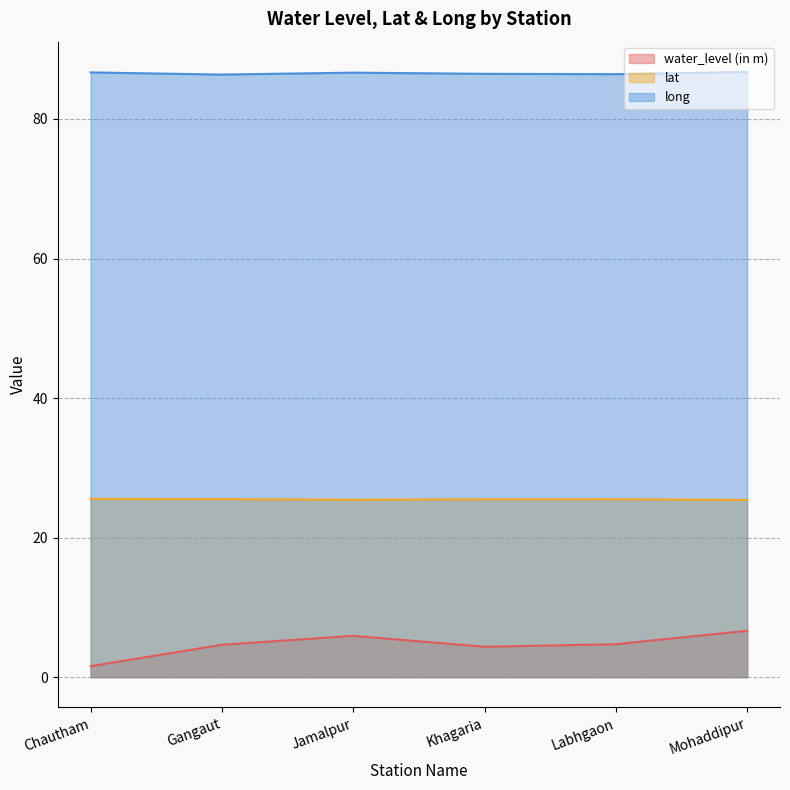

Reading left to right, list all the values displayed in this chart.

water_level (in m): Chautham=1.6	Gangaut=4.6	Jamalpur=5.9	Khagaria=4.4	Labhgaon=4.7	Mohaddipur=6.7
lat: Chautham=25.5	Gangaut=25.5	Jamalpur=25.4	Khagaria=25.5	Labhgaon=25.5	Mohaddipur=25.4
long: Chautham=86.7	Gangaut=86.4	Jamalpur=86.6	Khagaria=86.5	Labhgaon=86.4	Mohaddipur=86.7